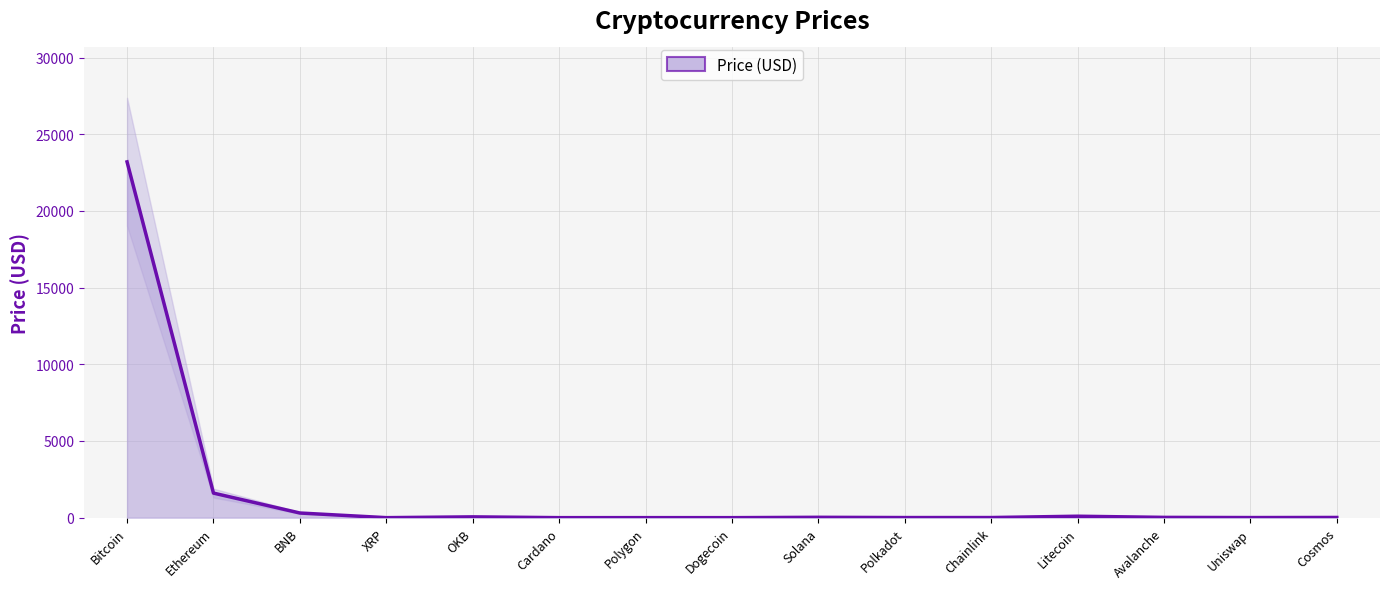

Where is the first local maximum?

OKB